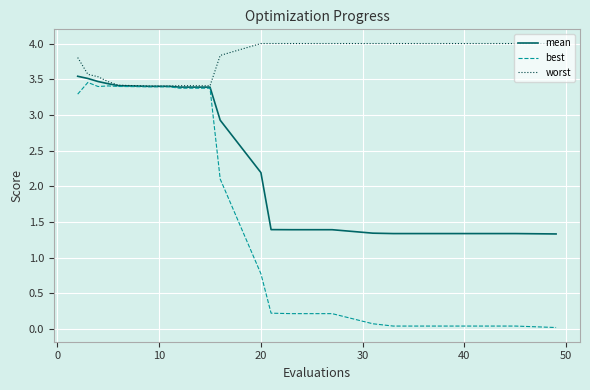

Which series has the largest total across all categories?

worst